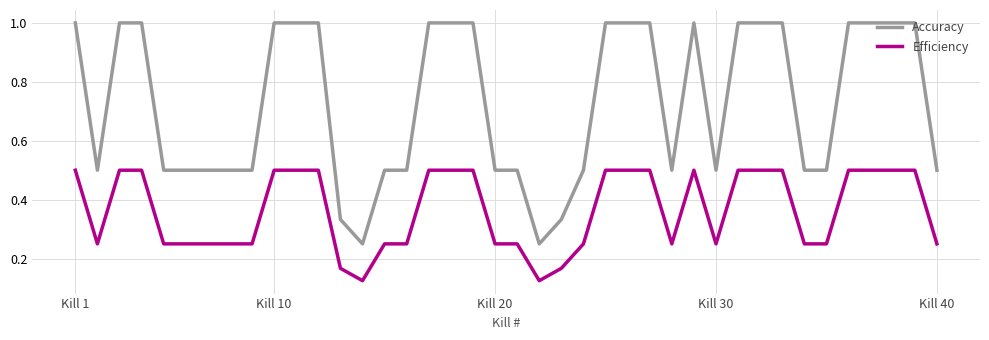

How many distinct data groups are displayed?

2